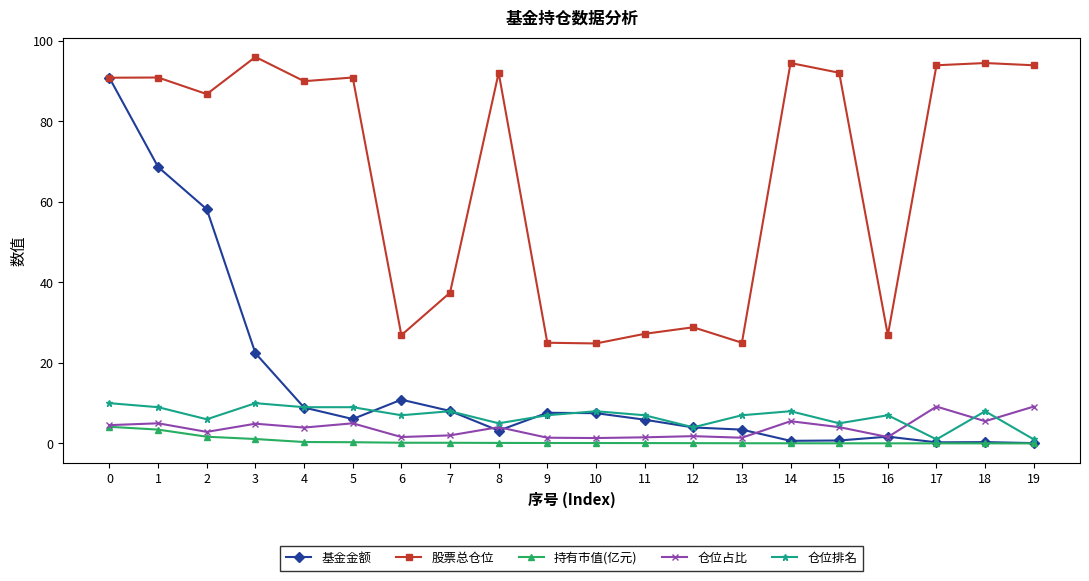

Is it true that 基金金额 equals 68.7 at 1?

True